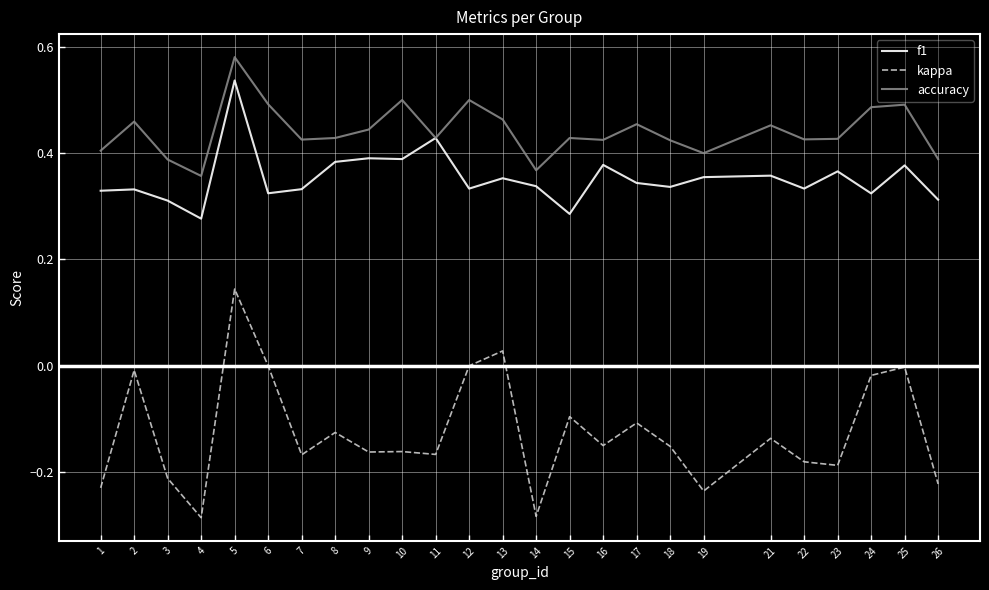

At which category is the sum across all series the highest?

5